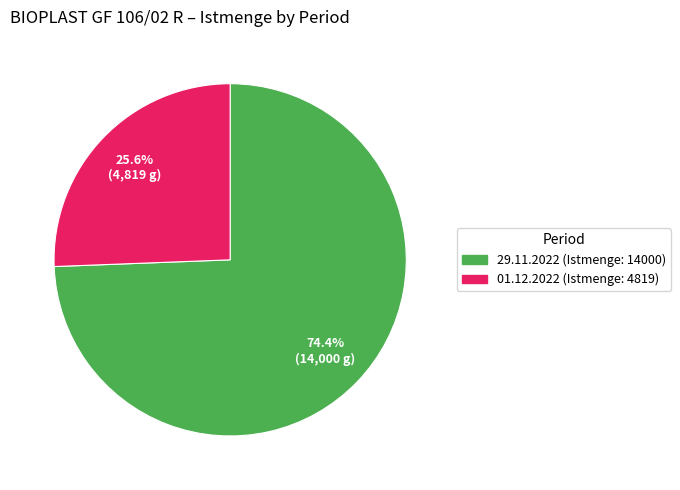

Is there a majority slice in this chart?

Yes